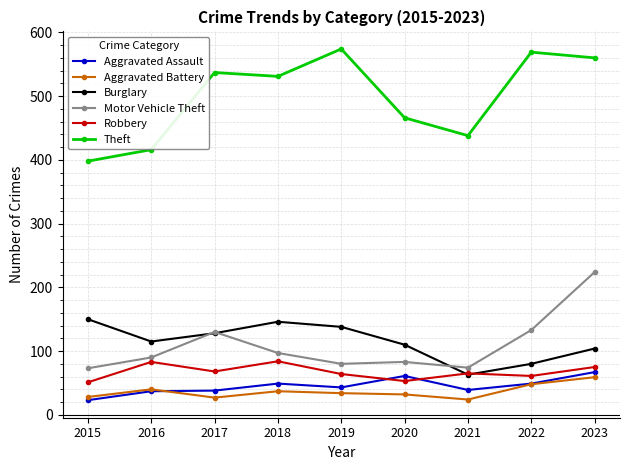

At which category is the sum across all series the highest?

2023